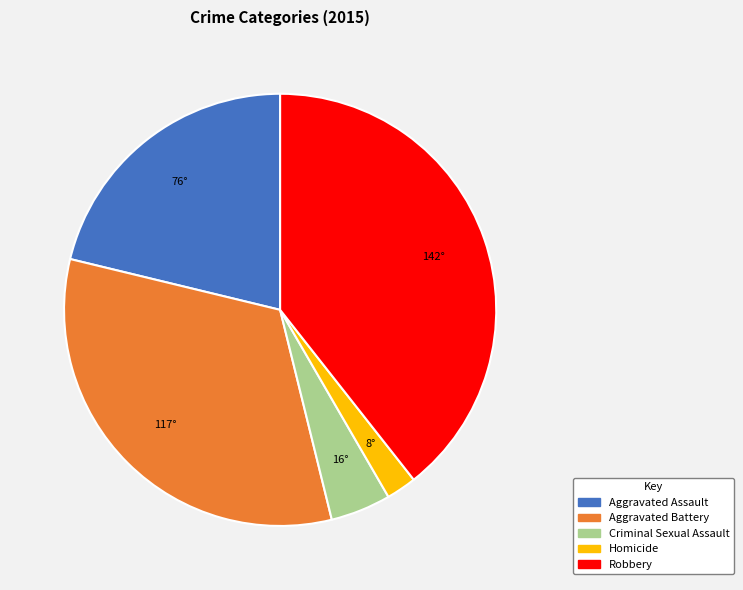

Do Robbery and Aggravated Assault together represent more than half of the pie?

Yes